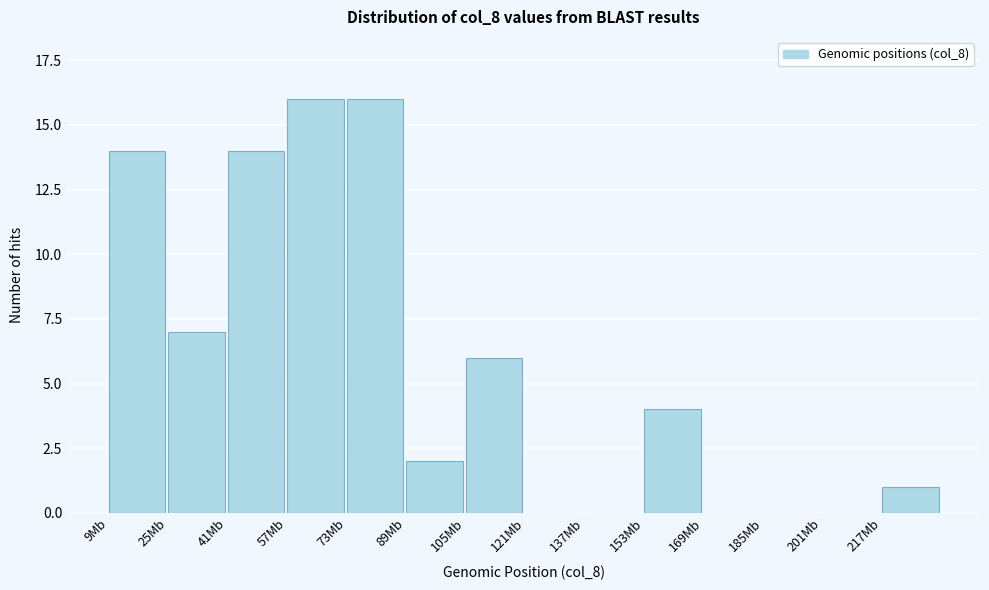

Reading right to left, what are all the values shown in this chart?

217Mb=1	201Mb=0	185Mb=0	169Mb=0	153Mb=4	137Mb=0	121Mb=0	105Mb=6	89Mb=2	73Mb=16	57Mb=16	41Mb=14	25Mb=7	9Mb=14